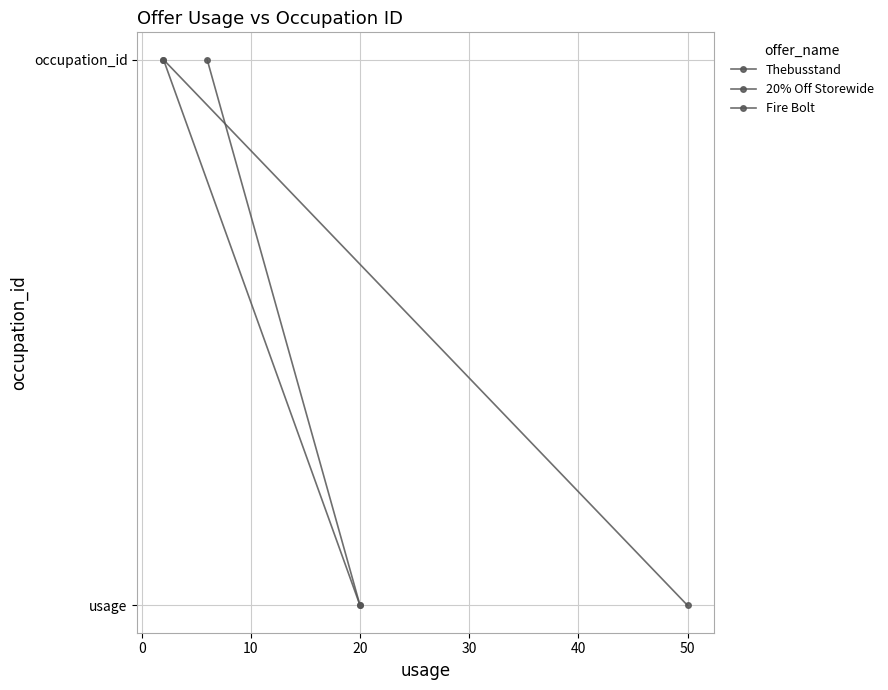

How many values in 20% Off Storewide are above zero?

1